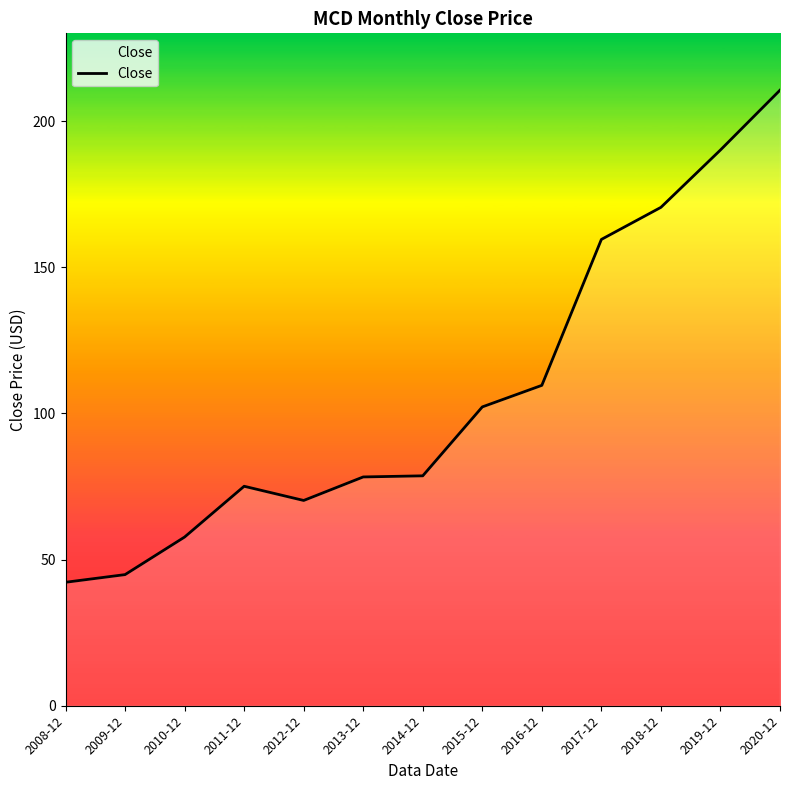

Where is the data nearest to the value 126?

2016-12